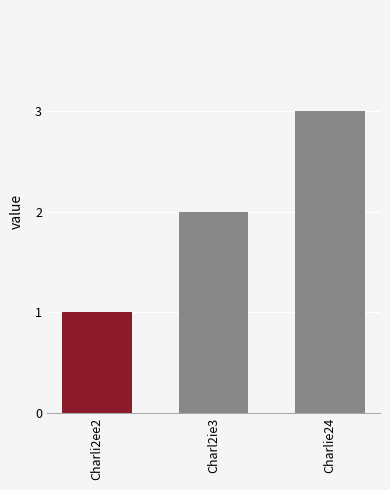

What is the ratio of the value at Charlie24 to the value at Charl2ie3?

1.5